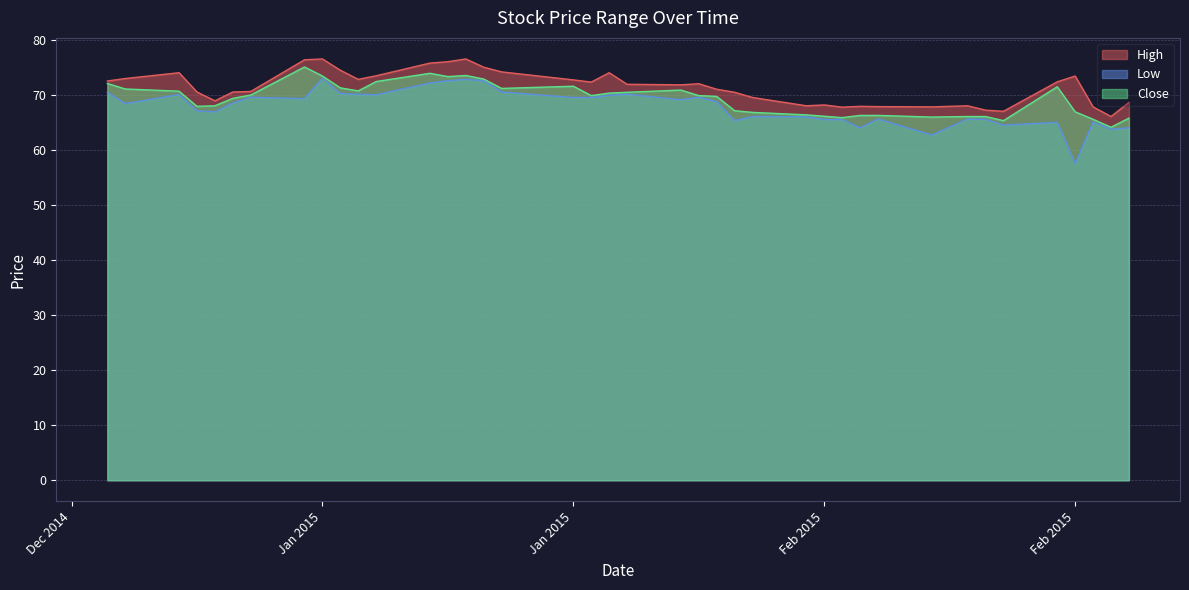

Rank the series by their average value, from lowest to highest.

Low, Close, High